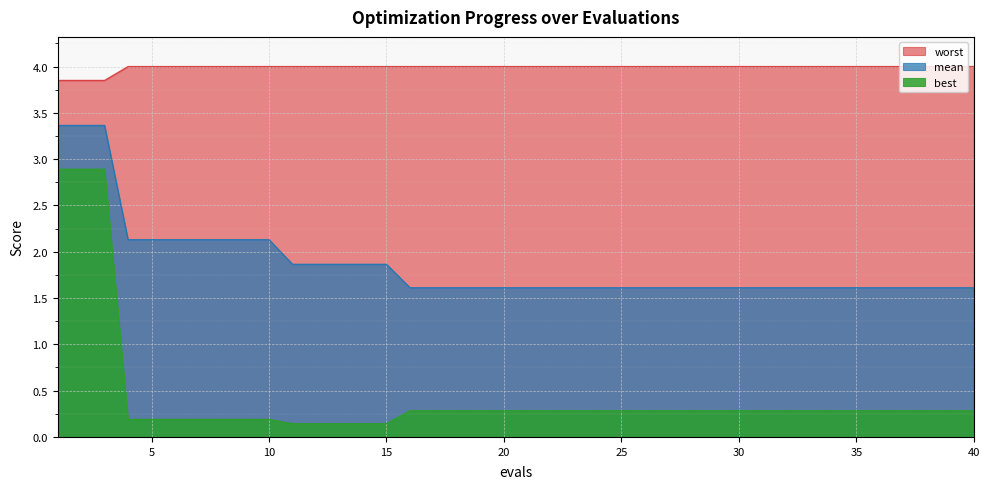

True or false: mean has a value of 2.1 at 5.

True